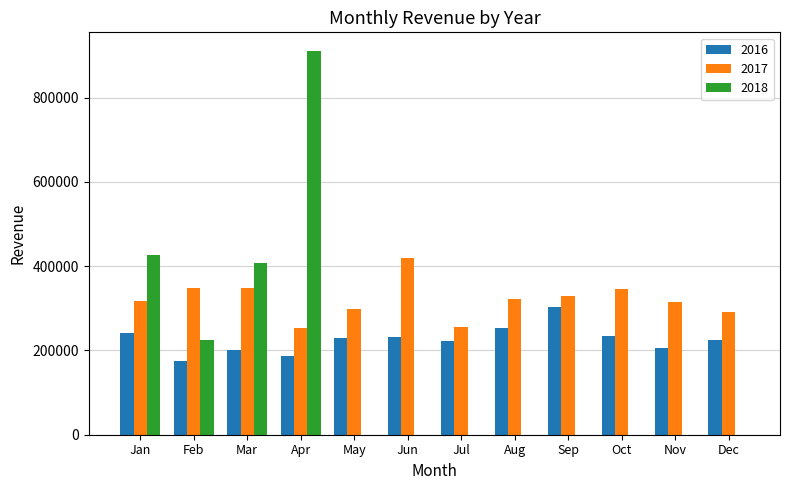

Where is 2018 nearest to the value 454589?

Jan